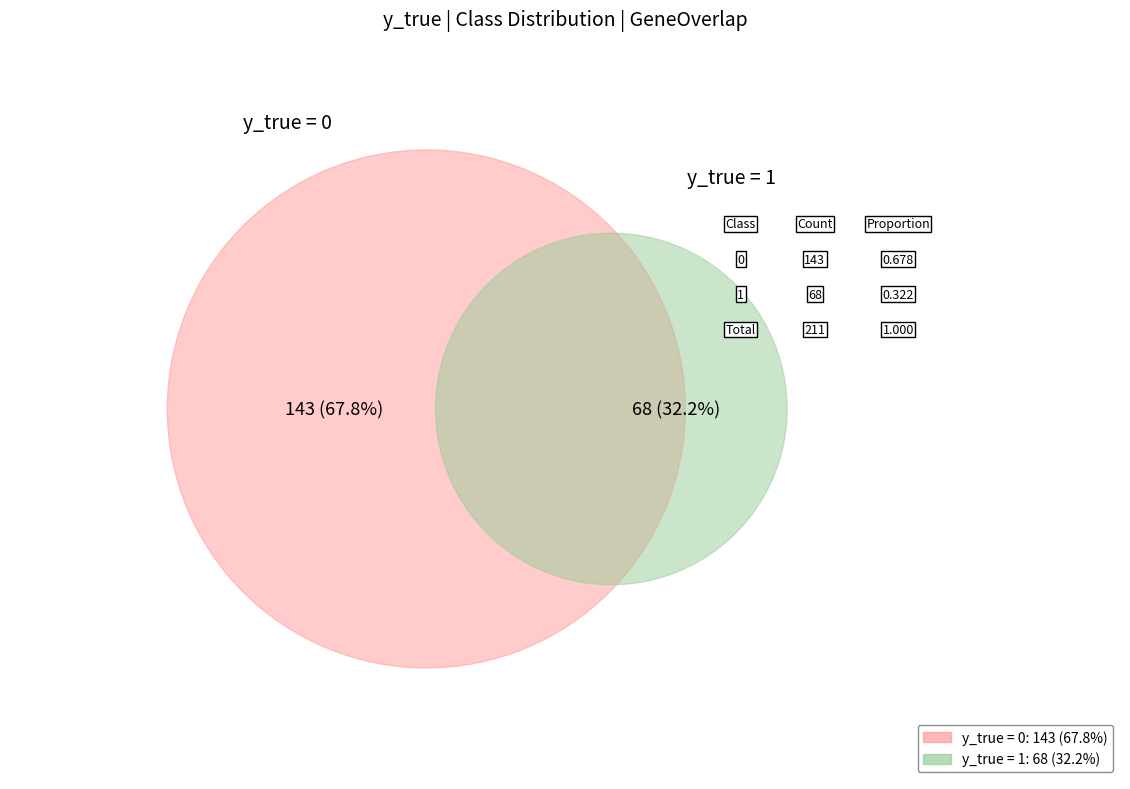

Which has a higher value, y_true_1 or y_true_0?

y_true_0